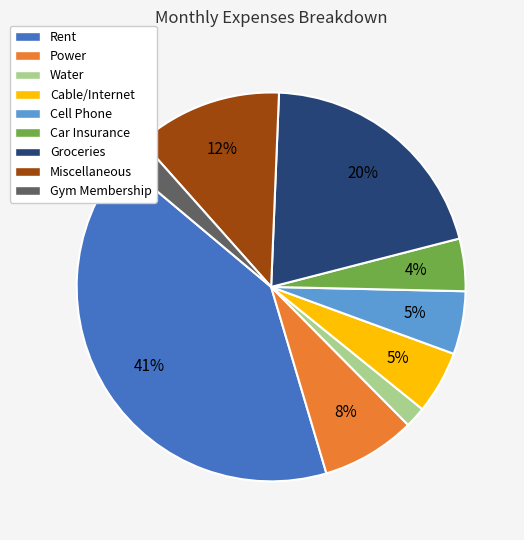

Do Groceries and Cell Phone together represent more than half of the pie?

No